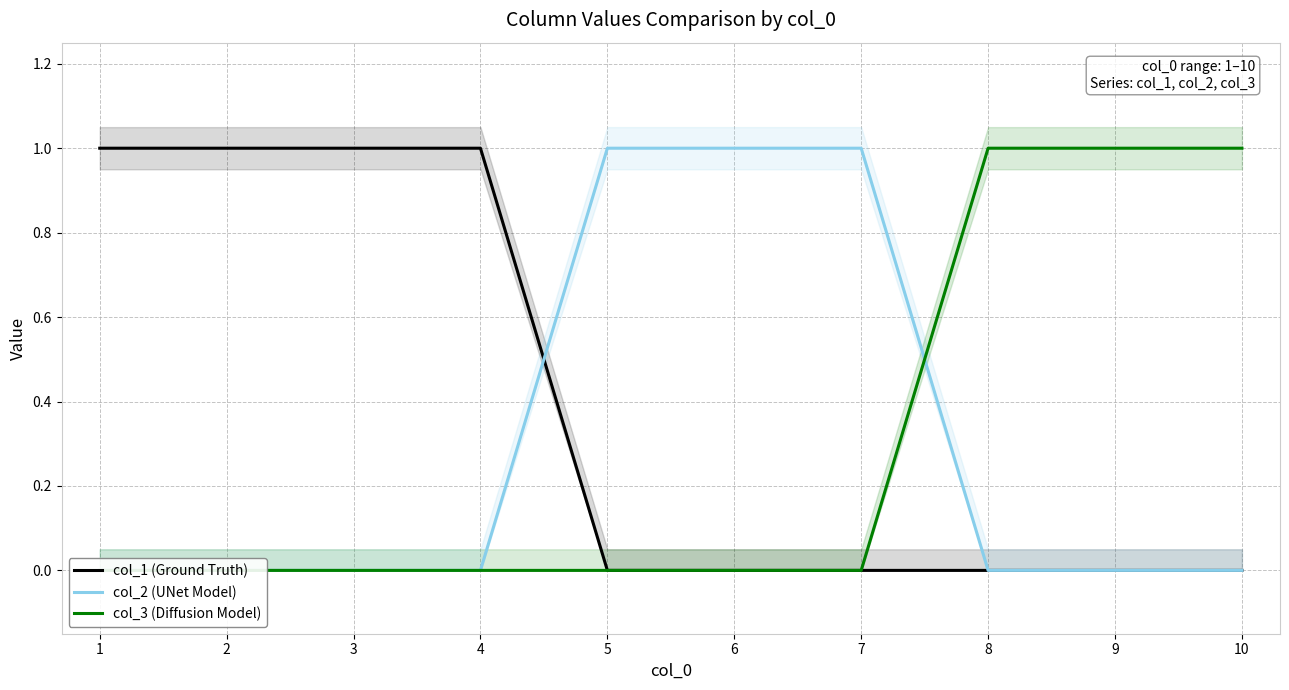

Which series has the largest total across all categories?

col_1 (Ground Truth)